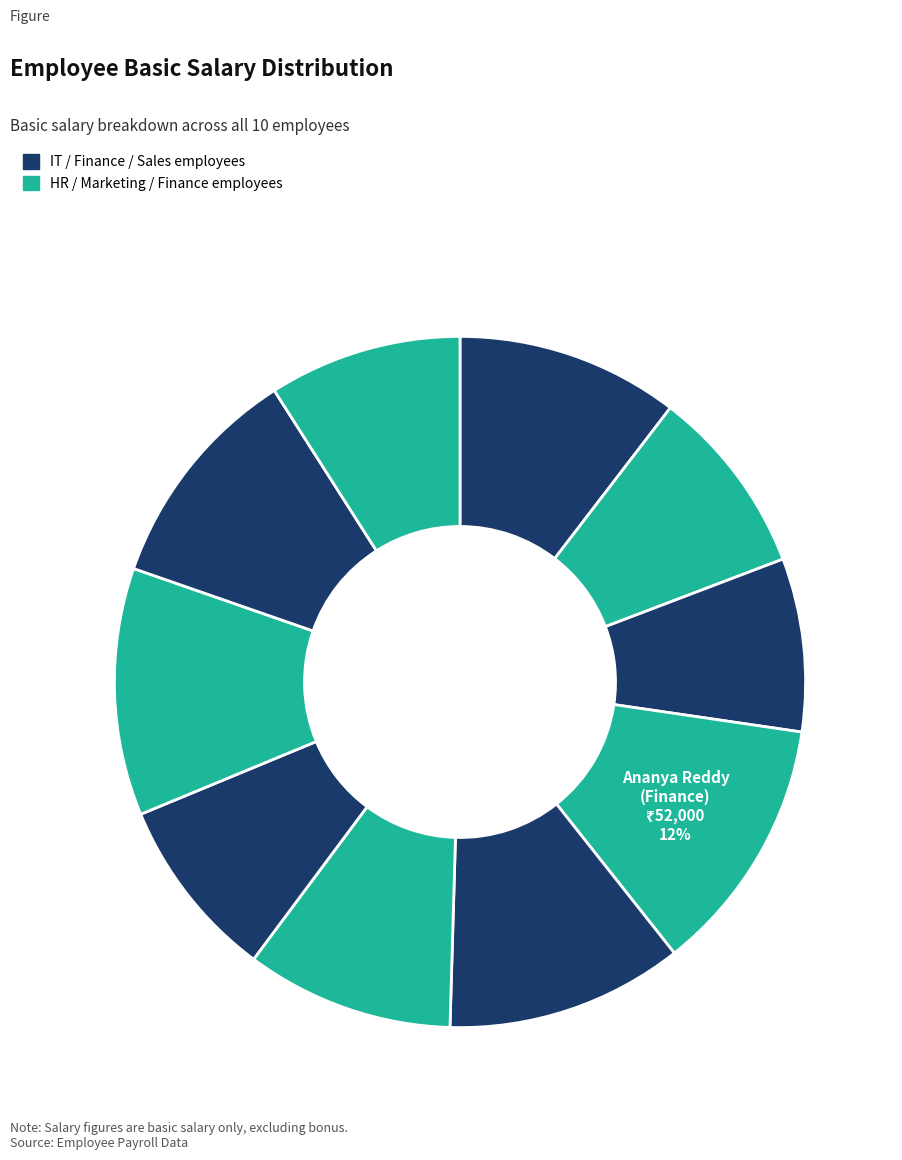

Does any single category account for the majority?

No